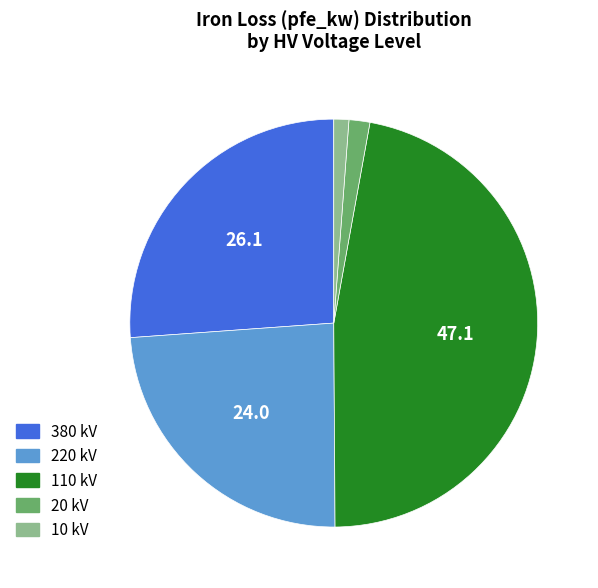

What is the ratio of the value at 220 kV to the value at 10 kV?

20.1